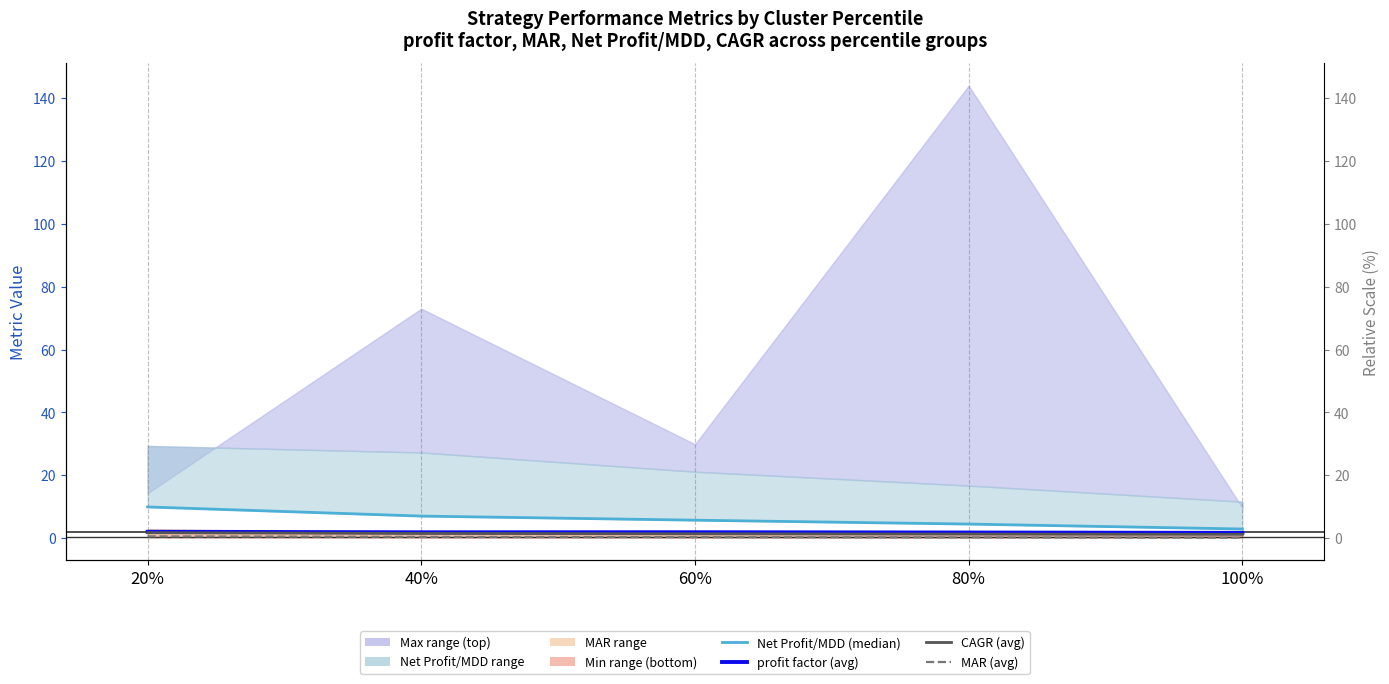

How many lines are shown in the chart?

4